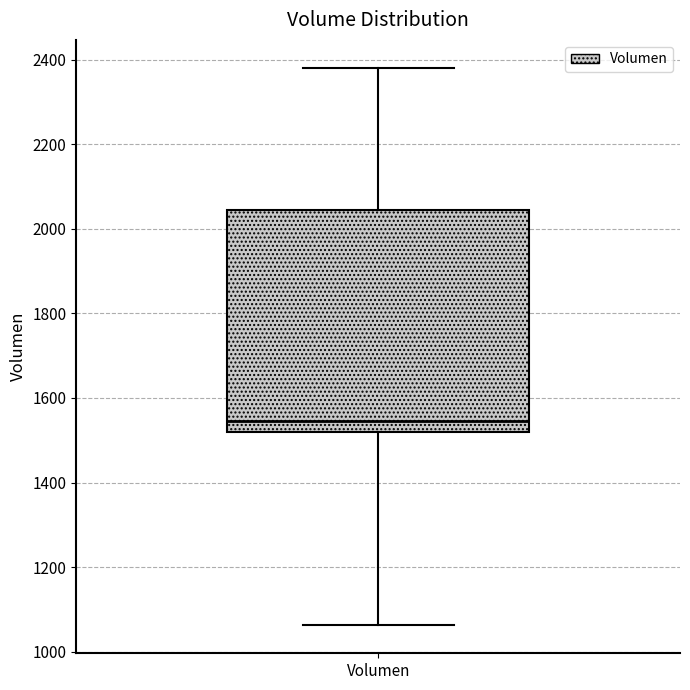

Where does the upper whisker of the box for Volumen end on the y-axis? The values are not printed on the chart, so give them approximately, as read against the axis.

2380